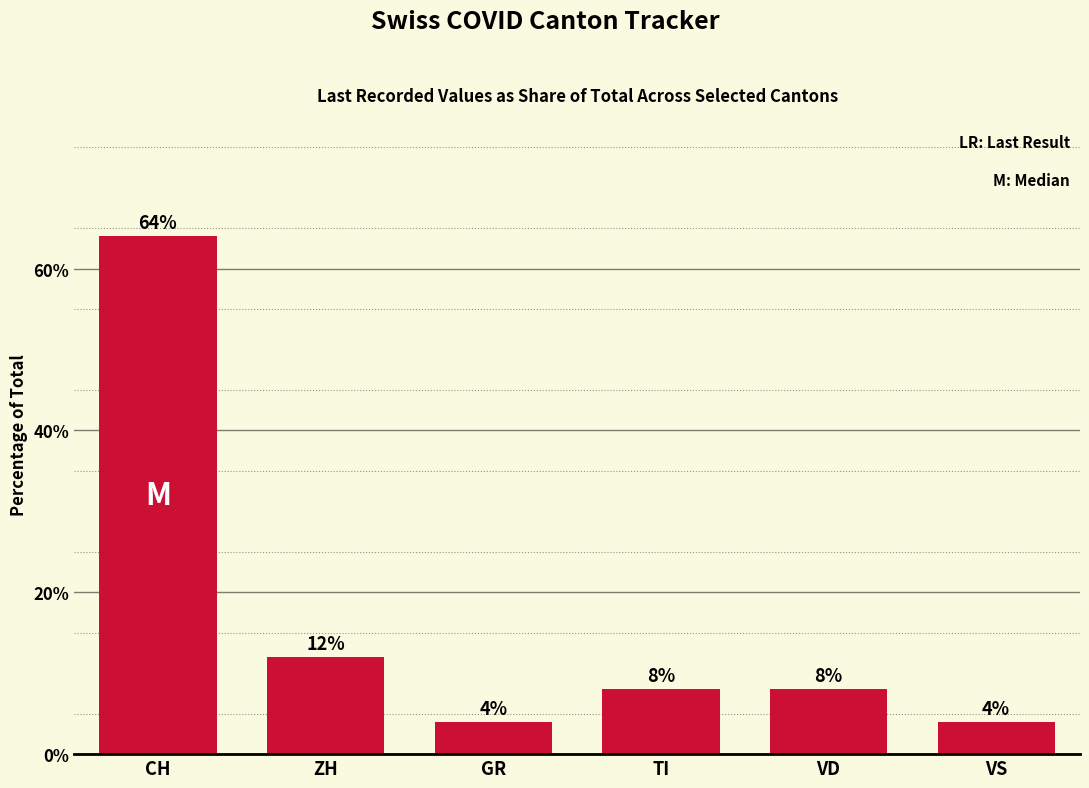

Where is the data nearest to the value 34?

ZH